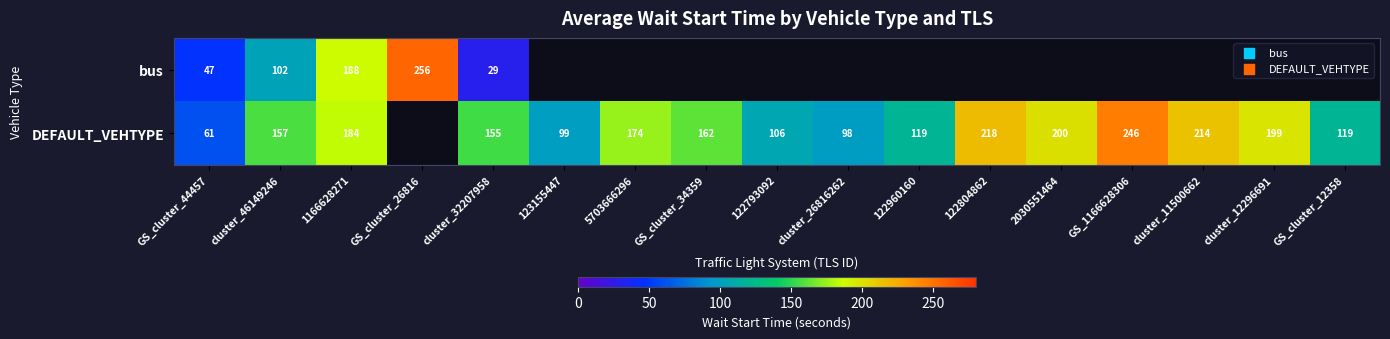

Which has a higher value, GS_cluster_44457 or GS_cluster_12358?

GS_cluster_12358